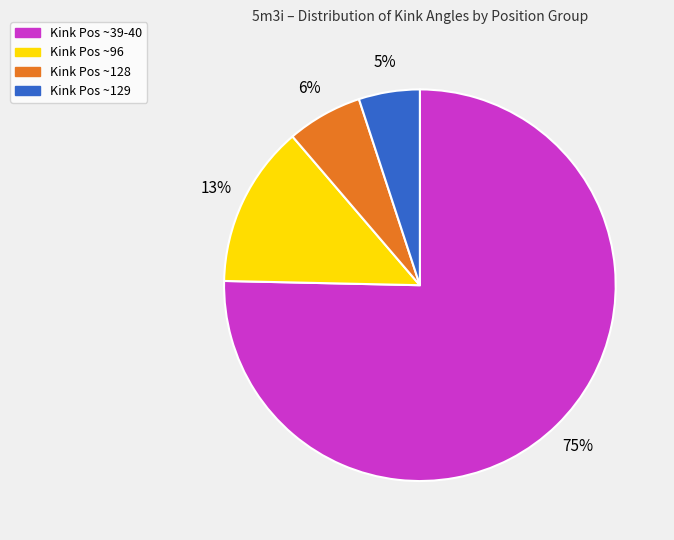

Which slice is the smallest?

Kink Pos ~129